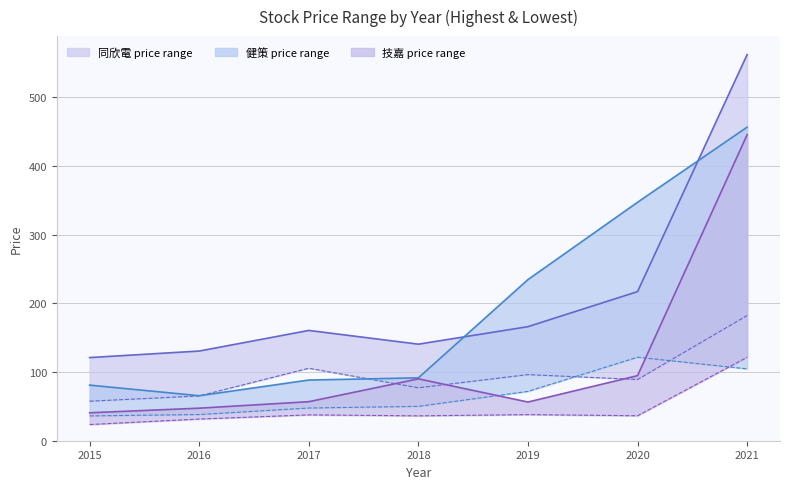

What is the difference between the maximum and minimum values in the 健策 lowest series?

85.4